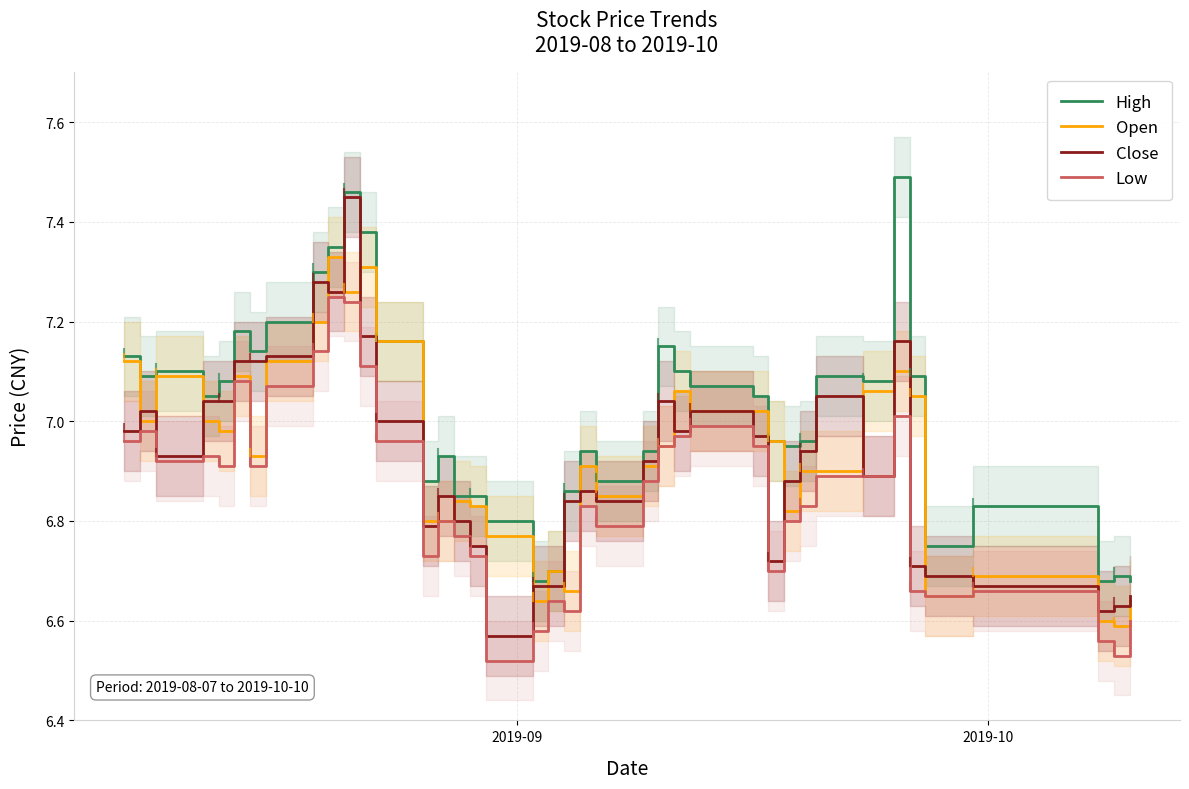

Reading right to left, extract all data points from this chart.

High: 6.7	6.7	6.7	6.8	6.8	7.1	7.5	7.1	7.1	7.0	7.0	7.0	7.0	7.1	7.1	7.2	6.9	6.9	6.9	6.9	6.7	6.7	6.8	6.8	6.8	6.9	6.9	7.2	7.4	7.5	7.3	7.3	7.2	7.1	7.2	7.1	7.0	7.1	7.1	7.1
Open: 6.6	6.6	6.6	6.7	6.7	7.0	7.1	7.1	6.9	6.9	6.8	7.0	7.0	7.0	7.1	7.0	6.9	6.8	6.9	6.7	6.7	6.6	6.8	6.8	6.8	6.8	6.8	7.2	7.3	7.3	7.3	7.2	7.1	6.9	7.1	7.0	7.0	7.1	7.0	7.1
Close: 6.7	6.6	6.6	6.7	6.7	6.7	7.2	6.9	7.0	6.9	6.9	6.7	7.0	7.0	7.0	7.0	6.9	6.8	6.9	6.8	6.7	6.7	6.6	6.8	6.8	6.8	6.8	7.0	7.2	7.5	7.3	7.3	7.1	7.1	7.1	7.0	7.0	6.9	7.0	7.0
Low: 6.6	6.5	6.6	6.7	6.7	6.7	7.0	6.9	6.9	6.8	6.8	6.7	7.0	7.0	7.0	7.0	6.9	6.8	6.8	6.6	6.6	6.6	6.5	6.7	6.8	6.8	6.7	7.0	7.1	7.2	7.2	7.1	7.1	6.9	7.1	6.9	6.9	6.9	7.0	7.0